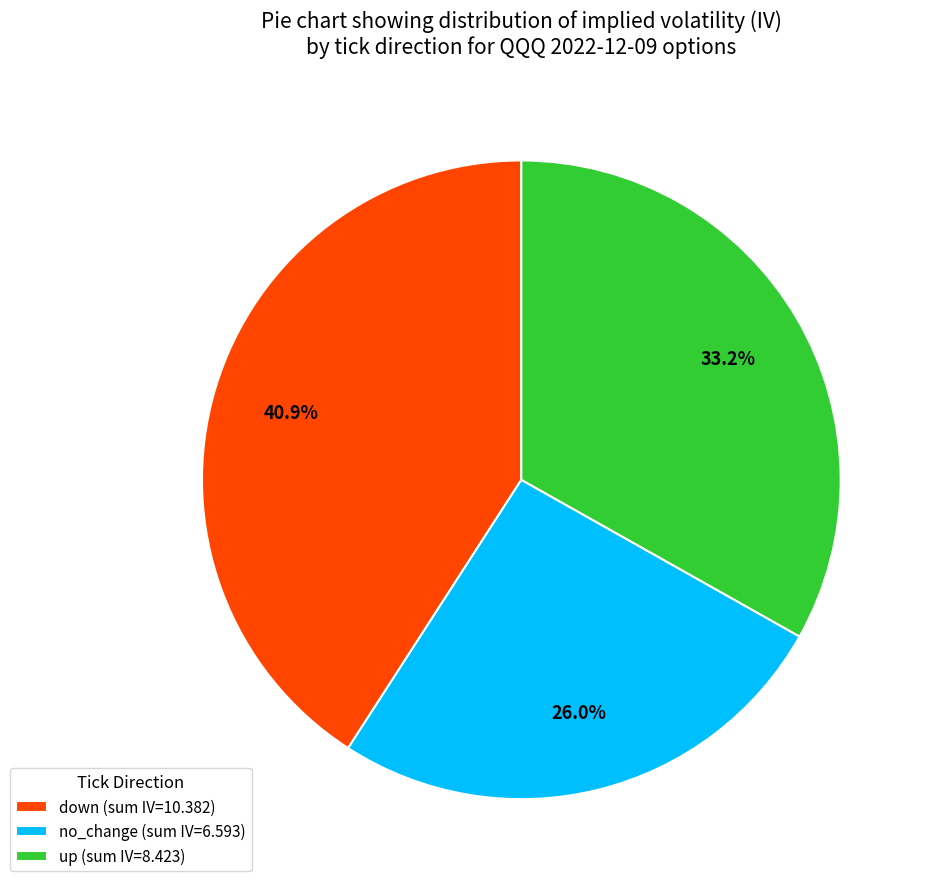

How many slices are in this pie chart?

3